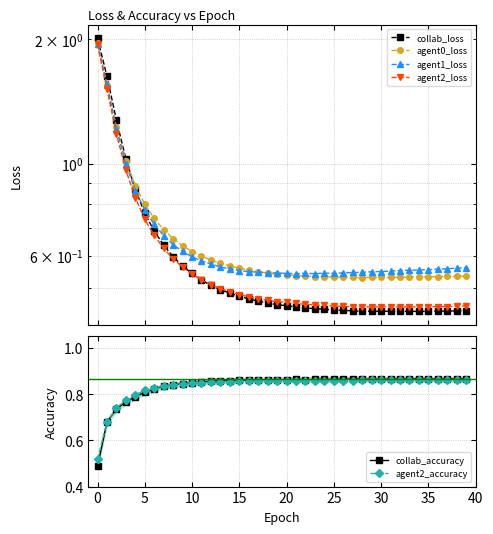

How many lines are shown in the chart?

6